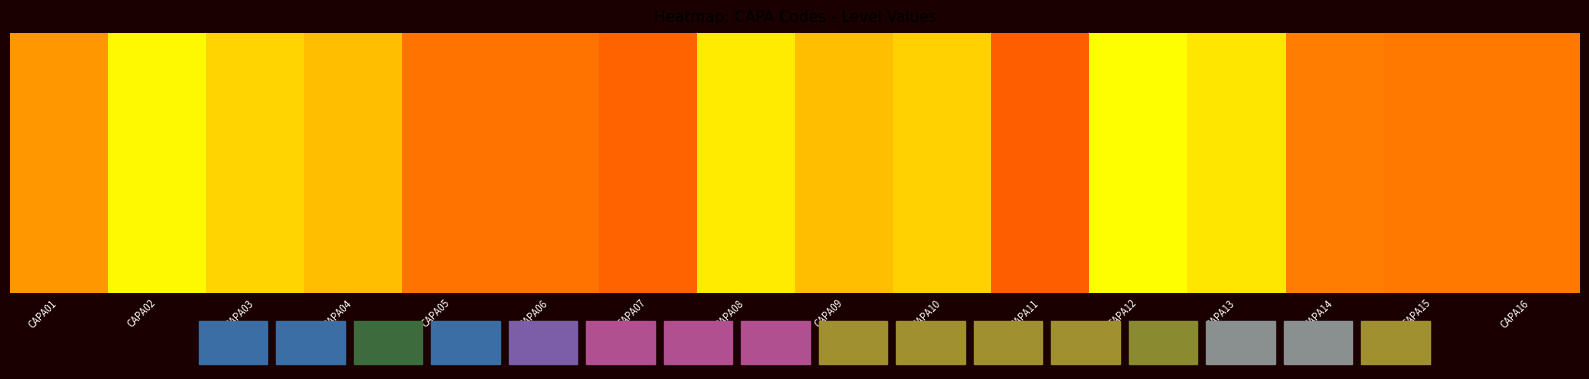

Reading left to right, what are all the values shown in this chart?

CAPA01=1.2	CAPA02=1.5	CAPA03=1.4	CAPA04=1.3	CAPA05=1.1	CAPA06=1.1	CAPA07=1.0	CAPA08=1.4	CAPA09=1.3	CAPA10=1.4	CAPA11=1.0	CAPA12=1.5	CAPA13=1.4	CAPA14=1.1	CAPA15=1.1	CAPA16=1.1